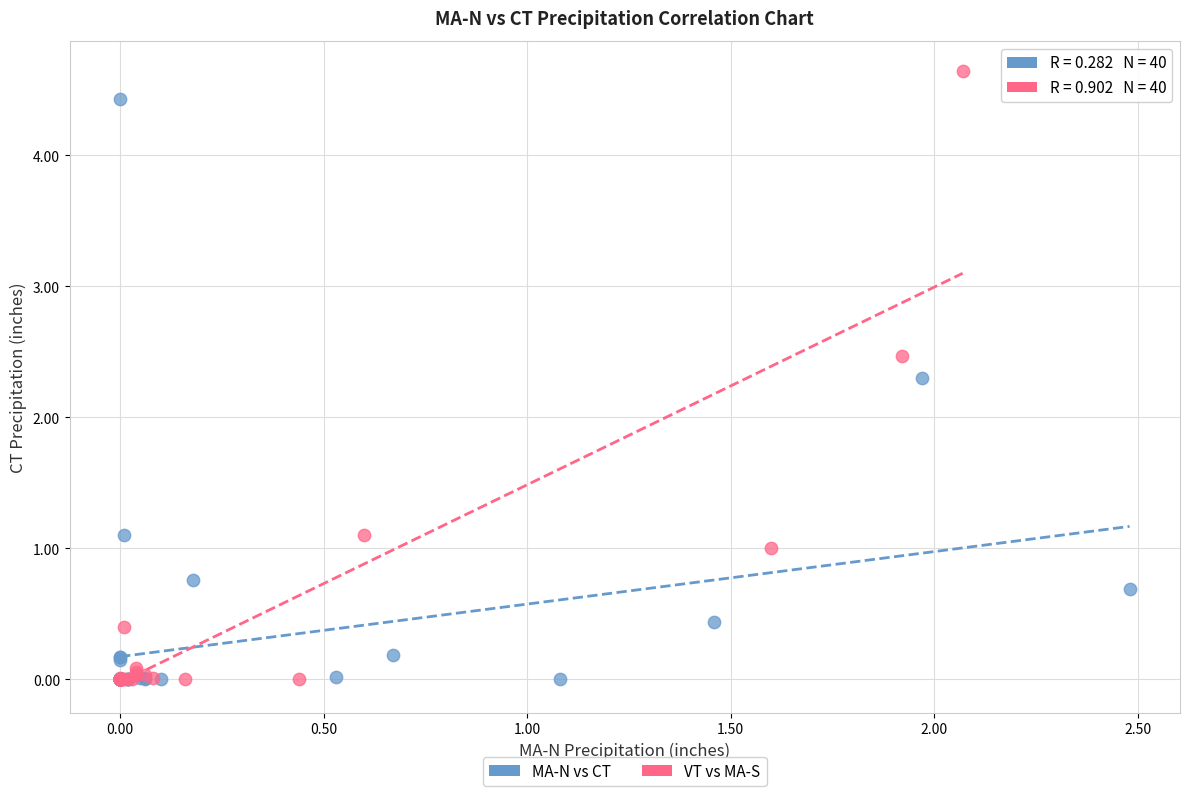

Which series has the largest Y range (max minus min)?

VT vs MA-S